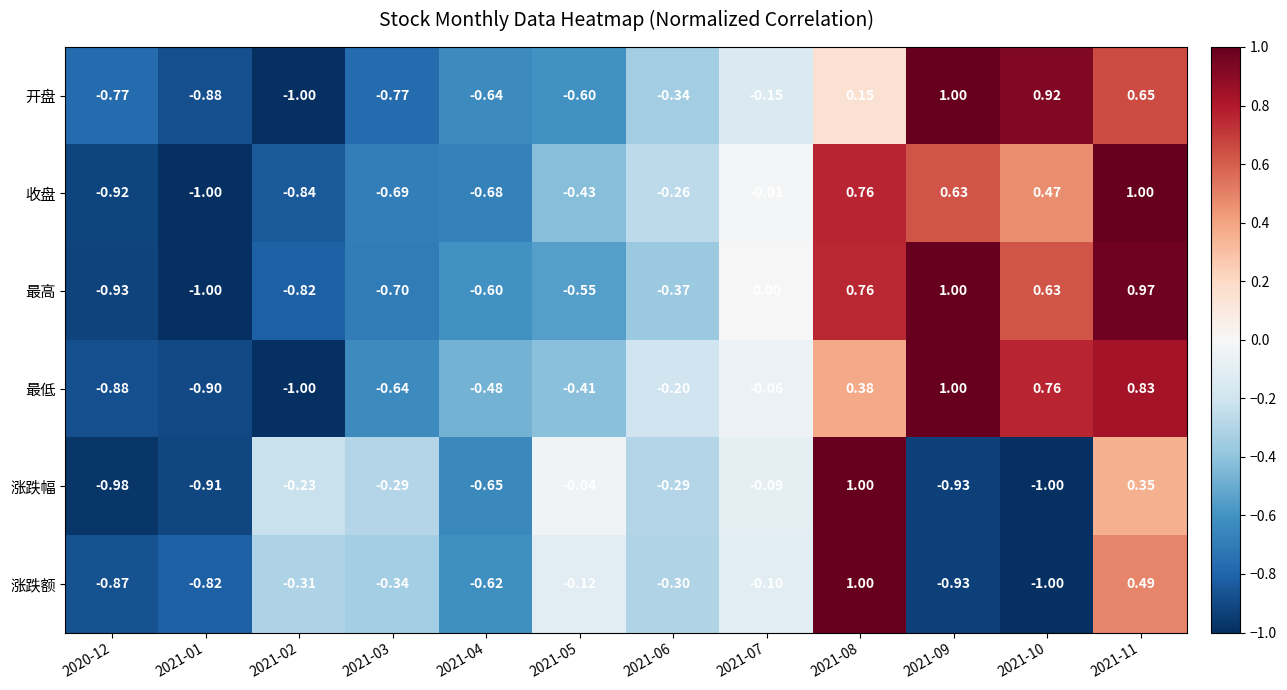

Rank the series at 2021-06 from highest to lowest value.

最低, 收盘, 涨跌幅, 涨跌额, 开盘, 最高